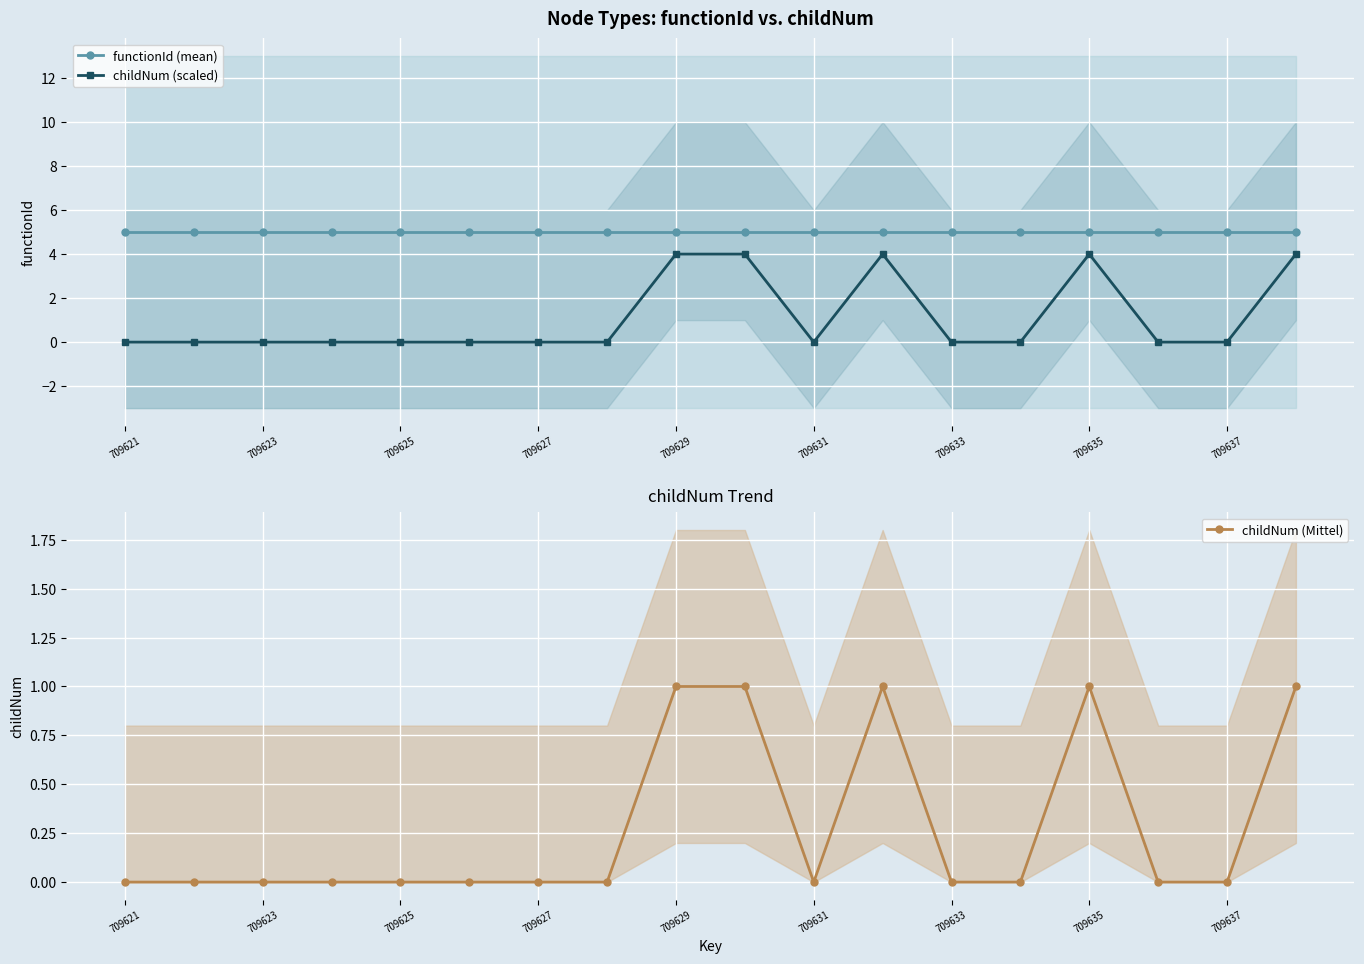

What is the total value across all series at 13?

5